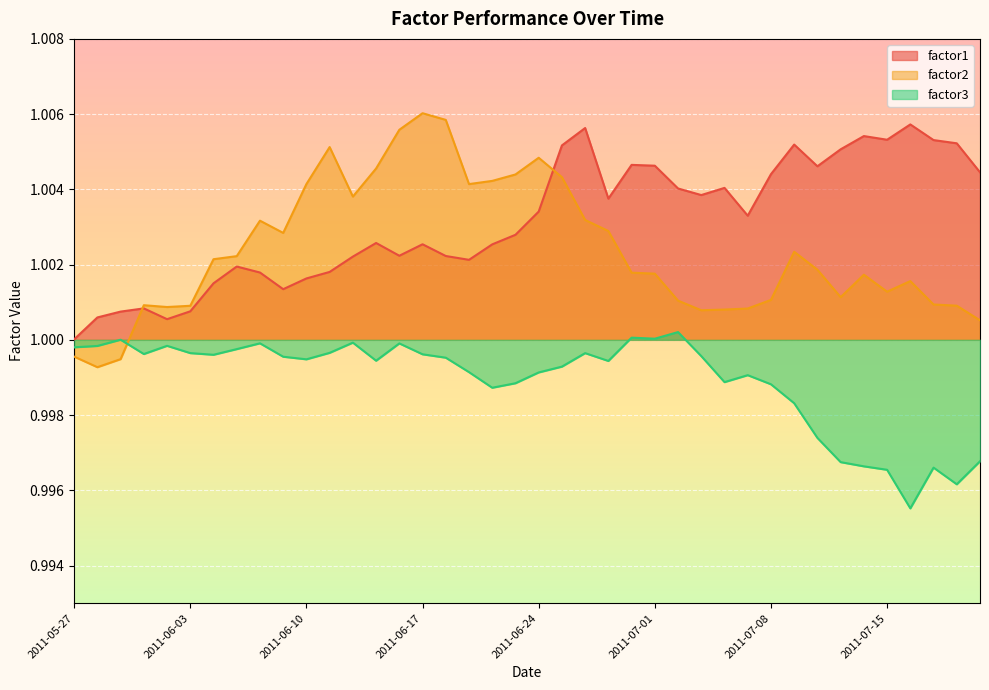

What is the average value of the factor2 series?

1.0